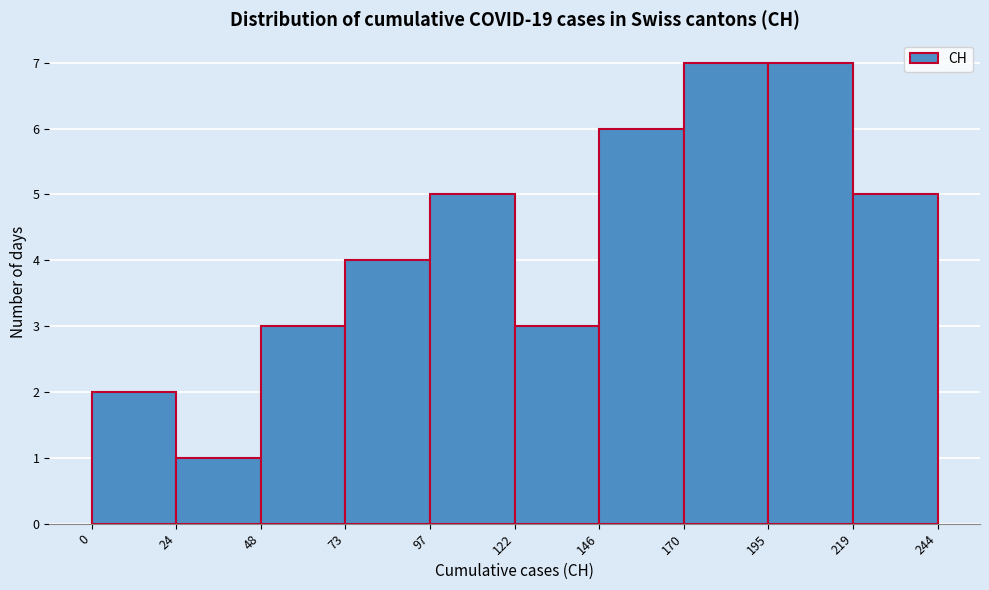

How tall is the bar that spans 146 to 170 on the x-axis? The values are not printed on the chart, so give them approximately, as read against the axis.

6